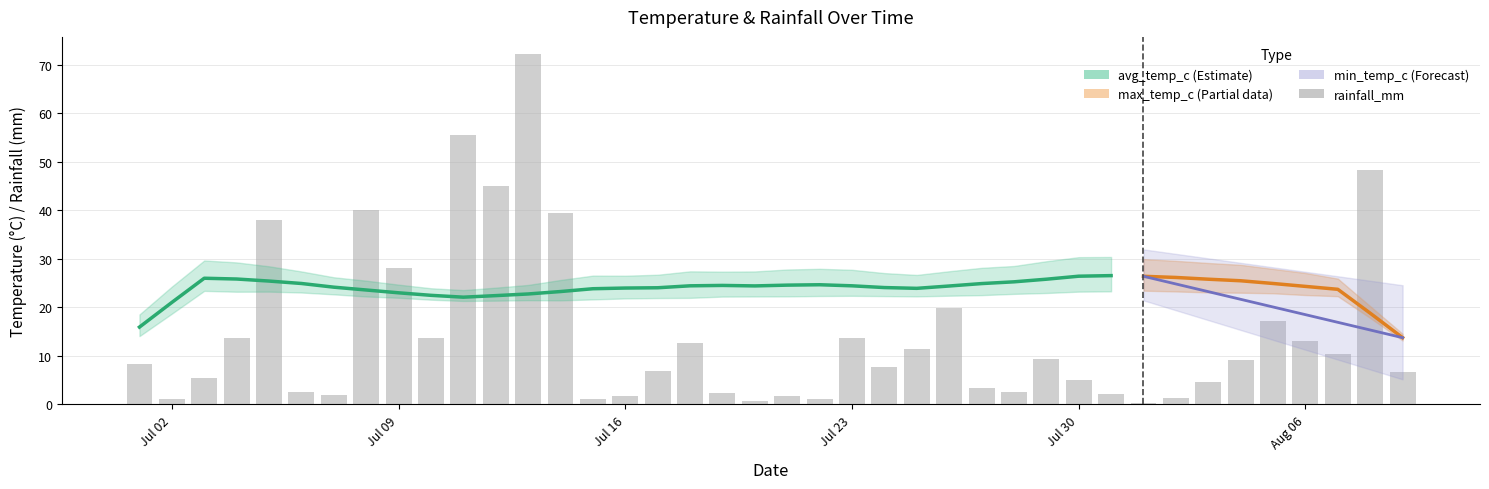

How many groups of bars are there?

40